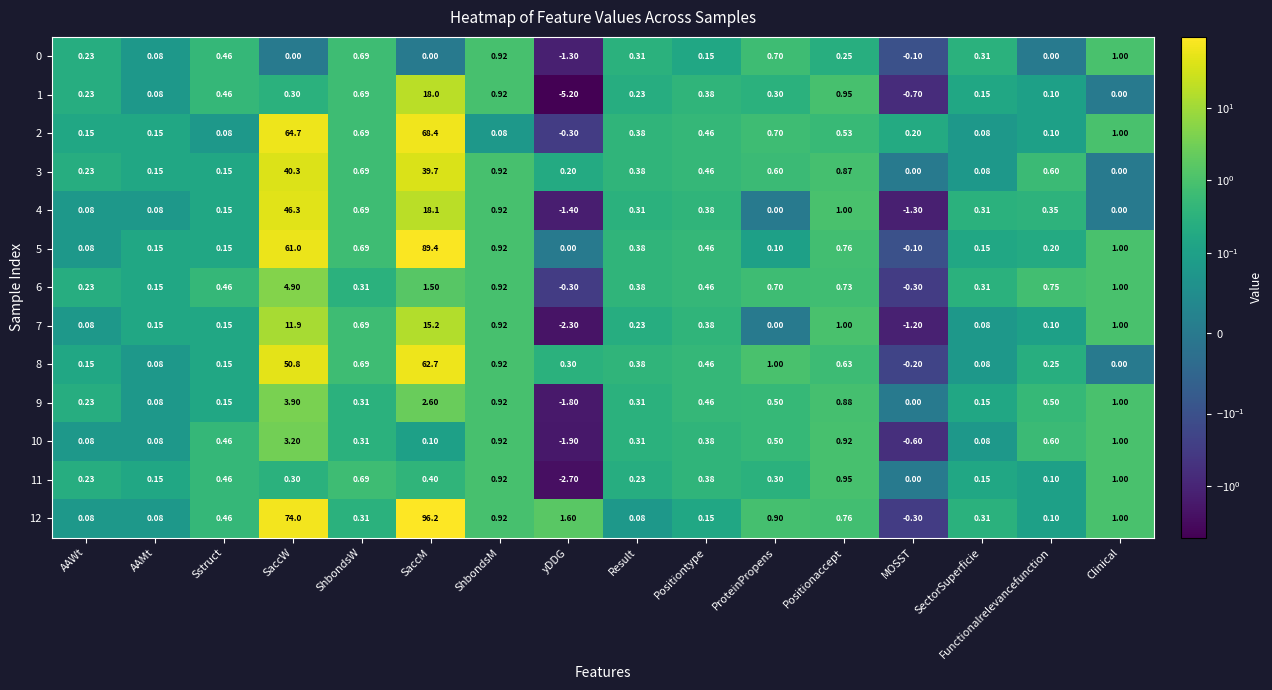

How many distinct data groups are displayed?

13